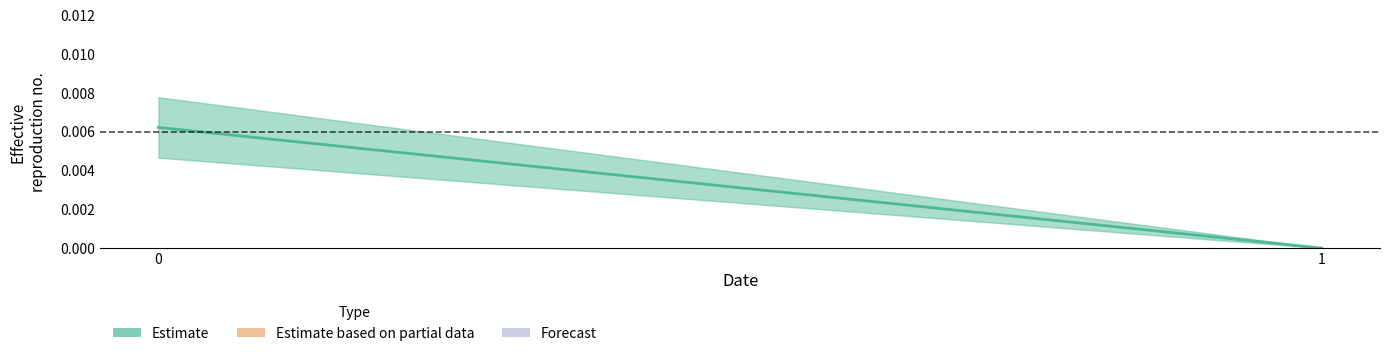

Rank the categories by value from lowest to highest.

1, 0